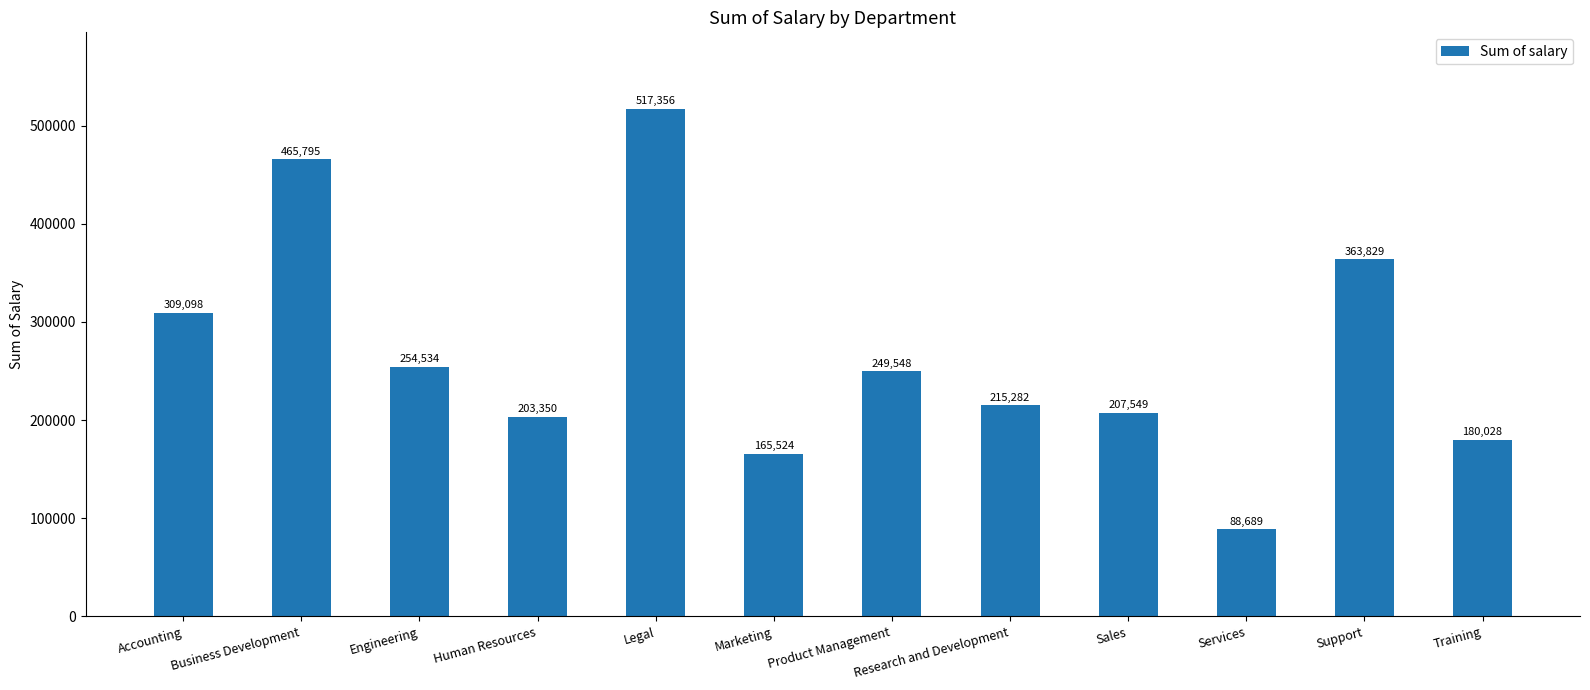

What is the label of the 1st bar from the right?

Training